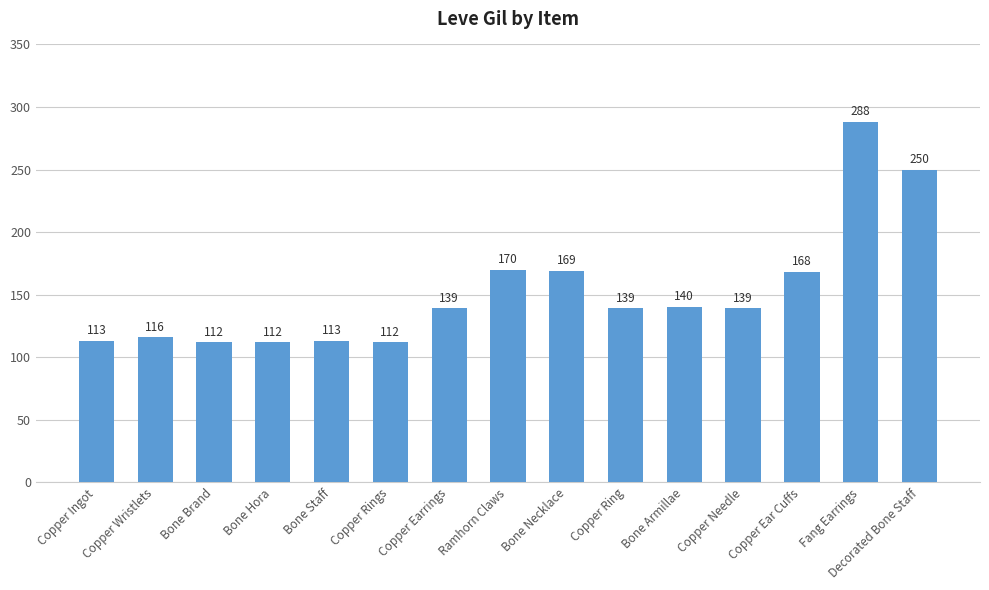

What is the average value?

152